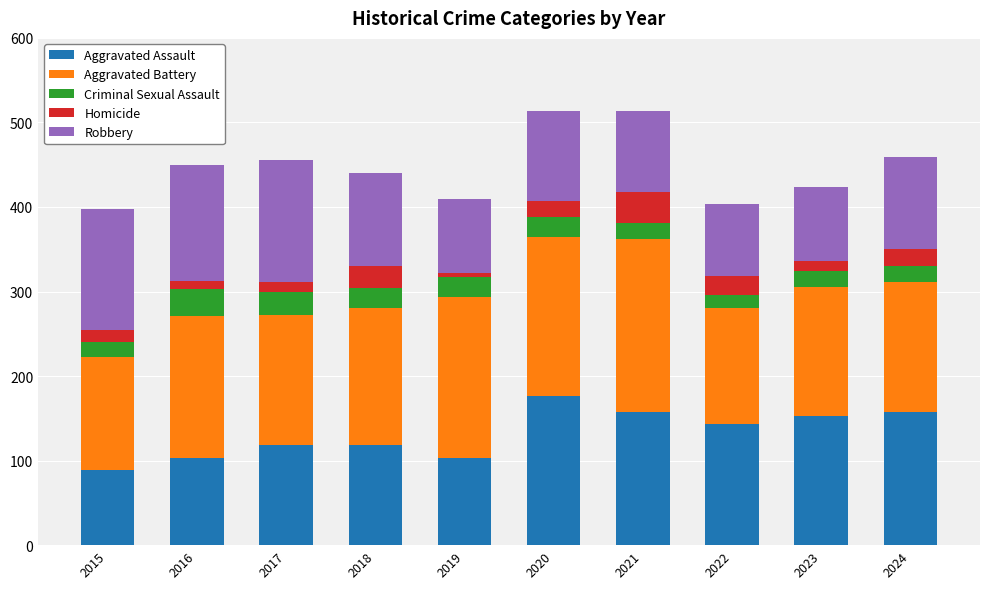

What is the sum of all Aggravated Assault values?

1317